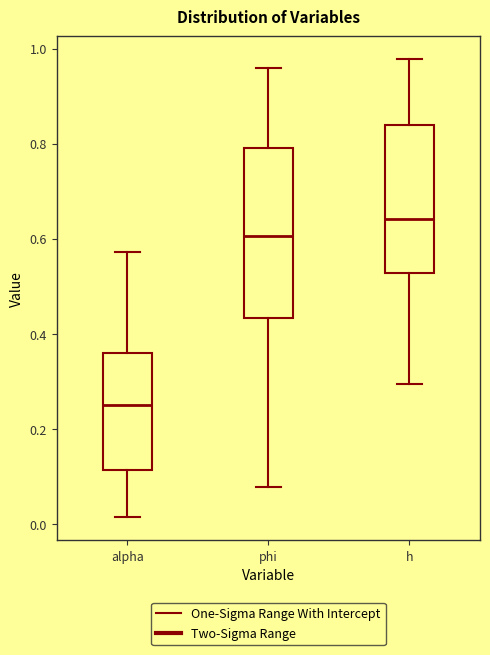

Reading left to right, read every box against the y-axis: the position of its median line, the range the box covers, and the ends of its whiskers. The values are not printed on the chart, so give them approximately, as read against the axis.

alpha: median 0.26, box 0.12 to 0.36, whiskers 0.02 to 0.58
phi: median 0.60, box 0.44 to 0.80, whiskers 0.08 to 0.96
h: median 0.64, box 0.52 to 0.84, whiskers 0.30 to 0.98